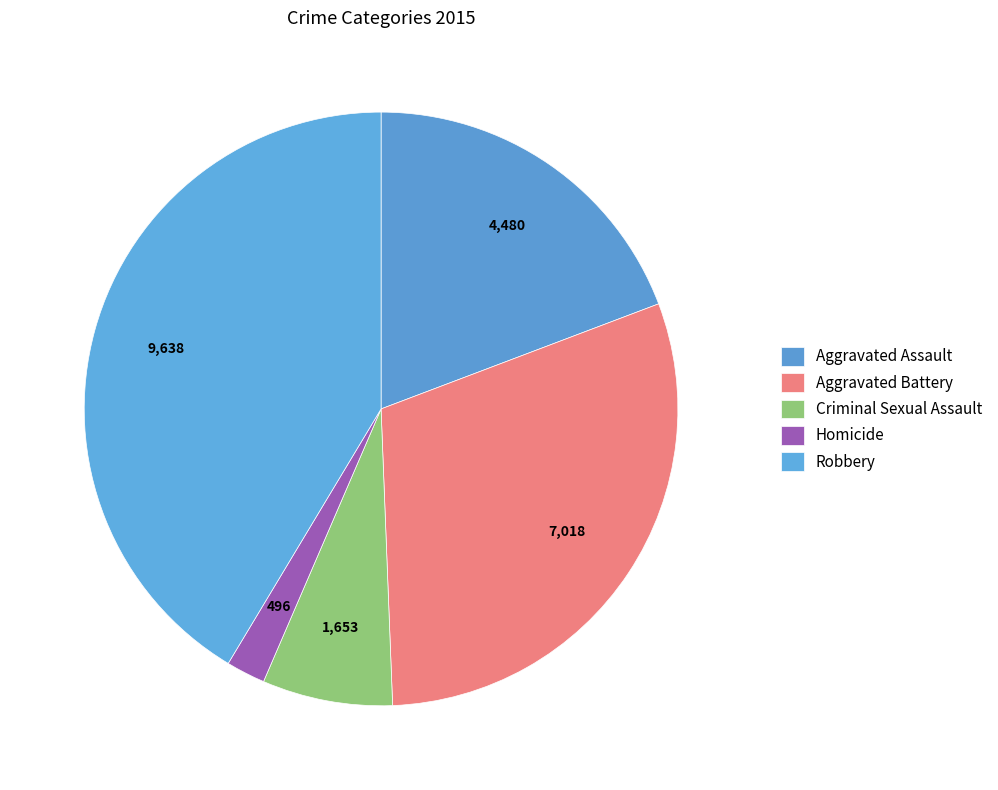

How many slices are in this pie chart?

5